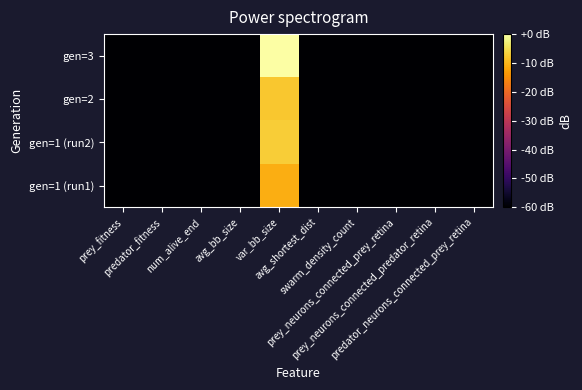

At which category does the chart reach its minimum across all series?

prey_neurons_connected_prey_retina